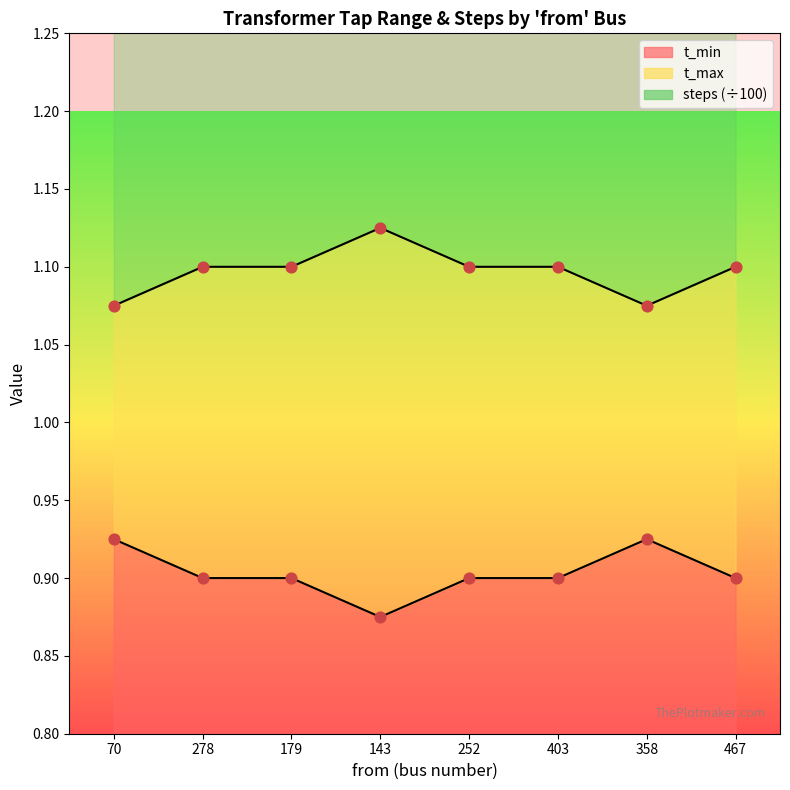

Is the value of t_max at 278 greater than the value of t_min at 358?

Yes